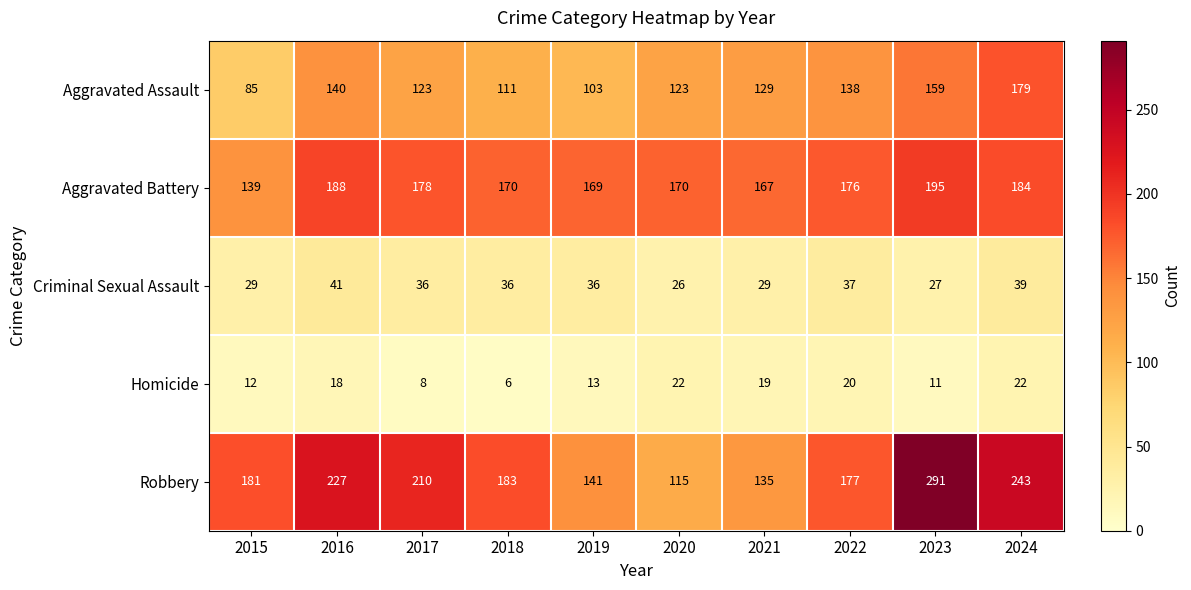

At how many categories does at least one series exceed 161?

10